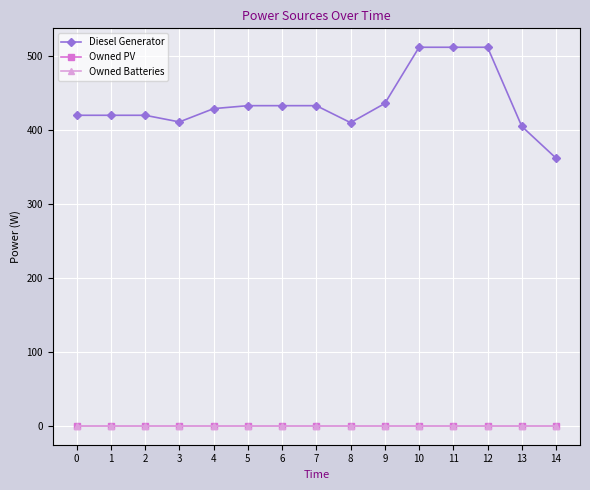

The value of Owned PV at 8 is 0. True or false?

True